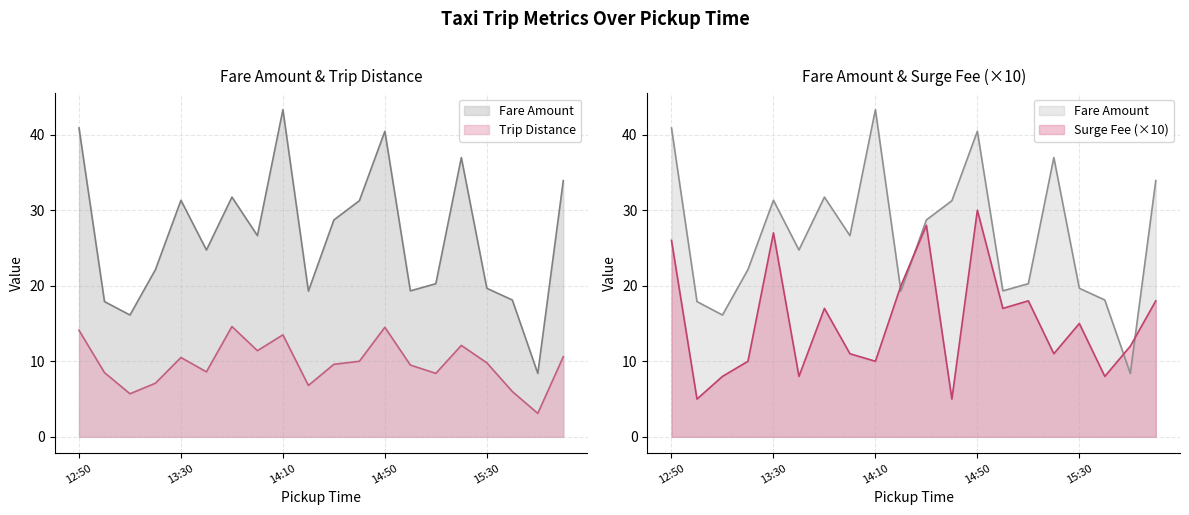

What is the label of the 16th point from the right?

13:30